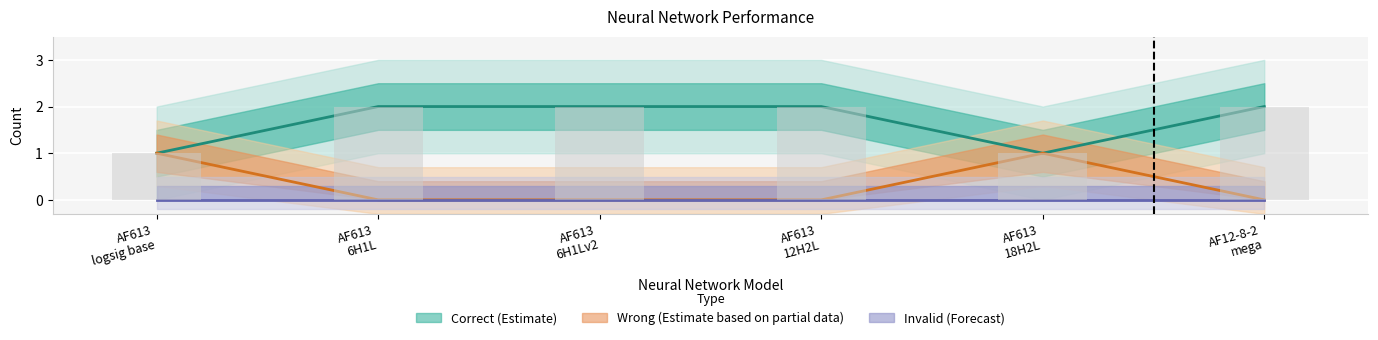

What is the sum of the values at AF613 6H1L and AF613 6H1Lv2?

4